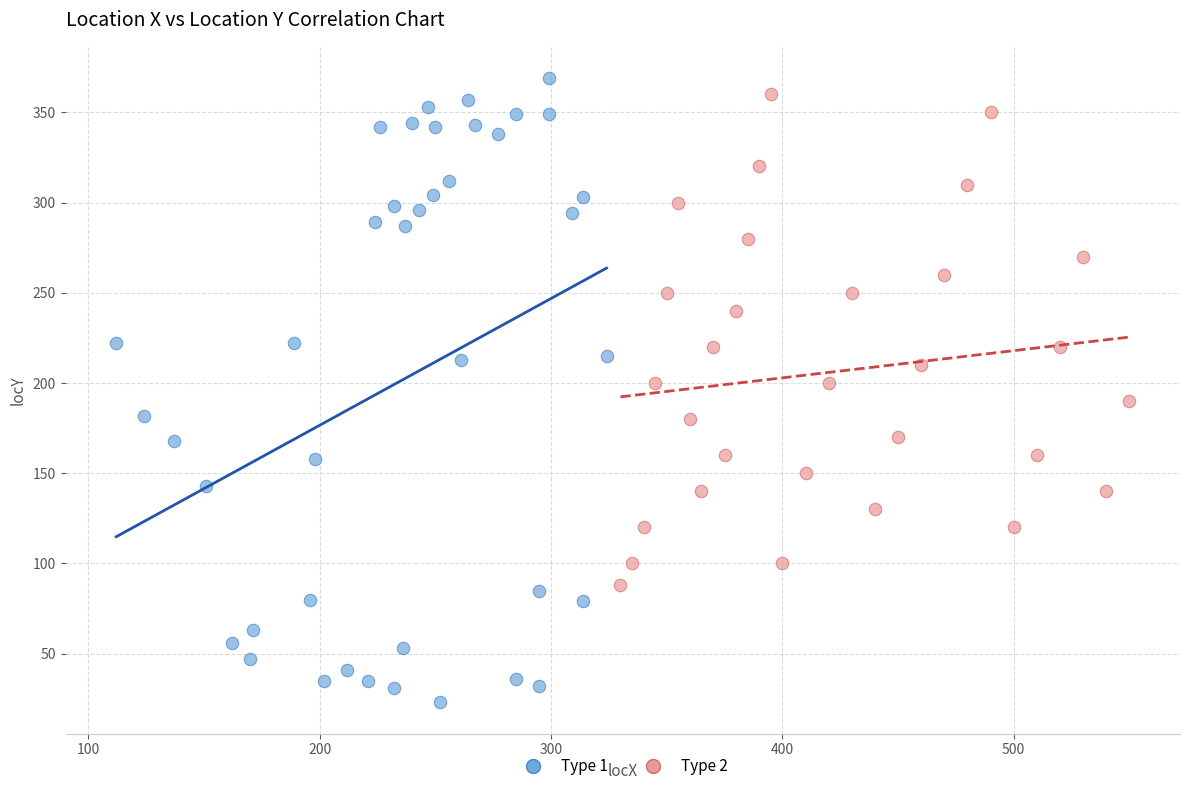

Which series has the widest spread of Y values?

Type 1